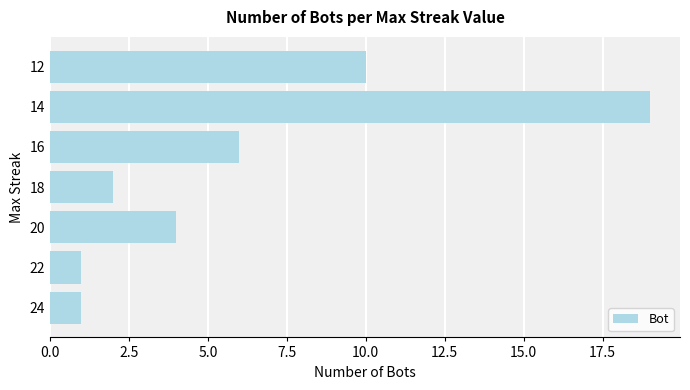

What is the ratio of the value at 12 to the value at 18?

5.0